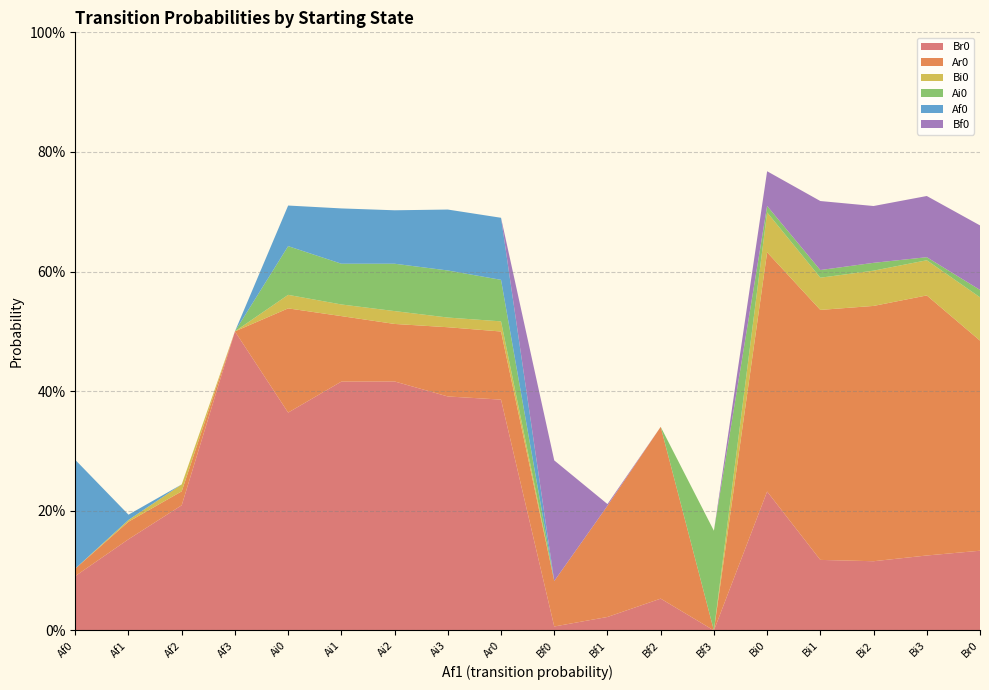

Reading left to right, what are all the values shown in this chart?

Br0: Af0=0.1	Af1=0.2	Af2=0.2	Af3=0.5	Ai0=0.4	Ai1=0.4	Ai2=0.4	Ai3=0.4	Ar0=0.4	Bf0=0.0	Bf1=0.0	Bf2=0.1	Bf3=0.0	Bi0=0.2	Bi1=0.1	Bi2=0.1	Bi3=0.1	Br0=0.1
Ar0: Af0=0.0	Af1=0.0	Af2=0.0	Af3=0.0	Ai0=0.2	Ai1=0.1	Ai2=0.1	Ai3=0.1	Ar0=0.1	Bf0=0.1	Bf1=0.2	Bf2=0.3	Bf3=0.0	Bi0=0.4	Bi1=0.4	Bi2=0.4	Bi3=0.4	Br0=0.4
Bi0: Af0=0.0	Af1=0.0	Af2=0.0	Af3=0.0	Ai0=0.0	Ai1=0.0	Ai2=0.0	Ai3=0.0	Ar0=0.0	Bf0=0.0	Bf1=0.0	Bf2=0.0	Bf3=0.0	Bi0=0.1	Bi1=0.1	Bi2=0.1	Bi3=0.1	Br0=0.1
Ai0: Af0=0.0	Af1=0.0	Af2=0.0	Af3=0.0	Ai0=0.1	Ai1=0.1	Ai2=0.1	Ai3=0.1	Ar0=0.1	Bf0=0.0	Bf1=0.0	Bf2=0.0	Bf3=0.2	Bi0=0.0	Bi1=0.0	Bi2=0.0	Bi3=0.0	Br0=0.0
Af0: Af0=0.2	Af1=0.0	Af2=0.0	Af3=0.0	Ai0=0.1	Ai1=0.1	Ai2=0.1	Ai3=0.1	Ar0=0.1	Bf0=0.0	Bf1=0.0	Bf2=0.0	Bf3=0.0	Bi0=0.0	Bi1=0.0	Bi2=0.0	Bi3=0.0	Br0=0.0
Bf0: Af0=0.0	Af1=0.0	Af2=0.0	Af3=0.0	Ai0=0.0	Ai1=0.0	Ai2=0.0	Ai3=0.0	Ar0=0.0	Bf0=0.2	Bf1=0.0	Bf2=0.0	Bf3=0.0	Bi0=0.1	Bi1=0.1	Bi2=0.1	Bi3=0.1	Br0=0.1